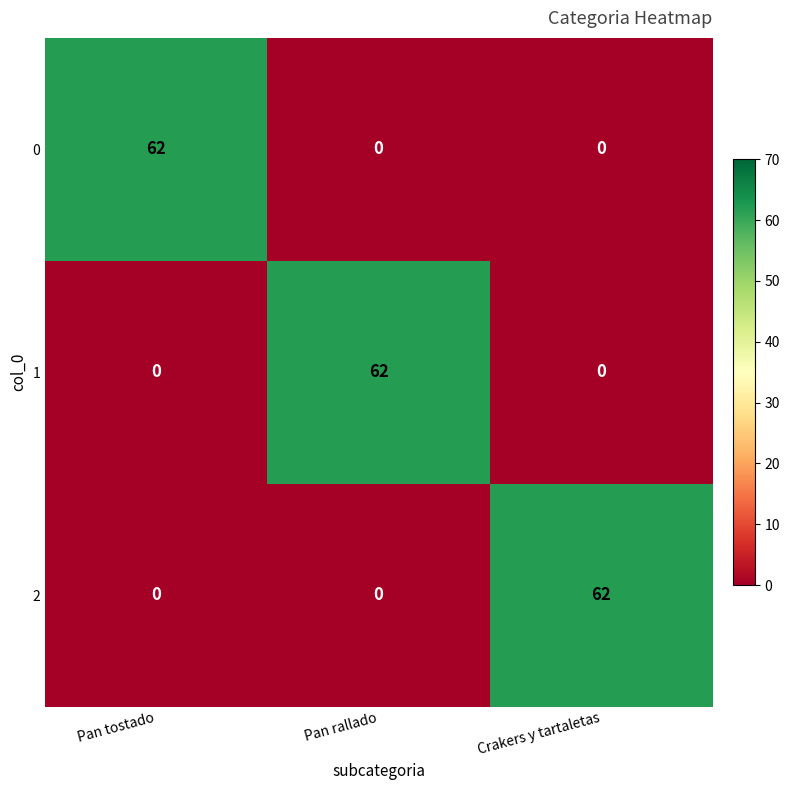

How many positive values does the 2 series have?

1